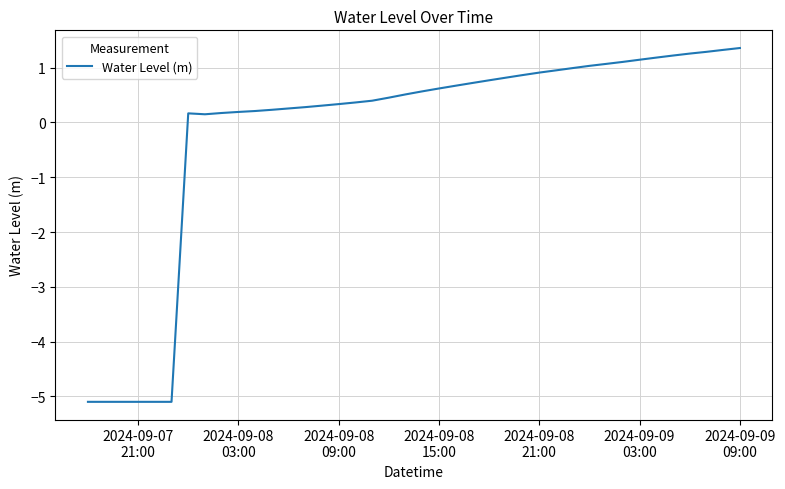

What is the difference between the maximum and minimum values?

6.5